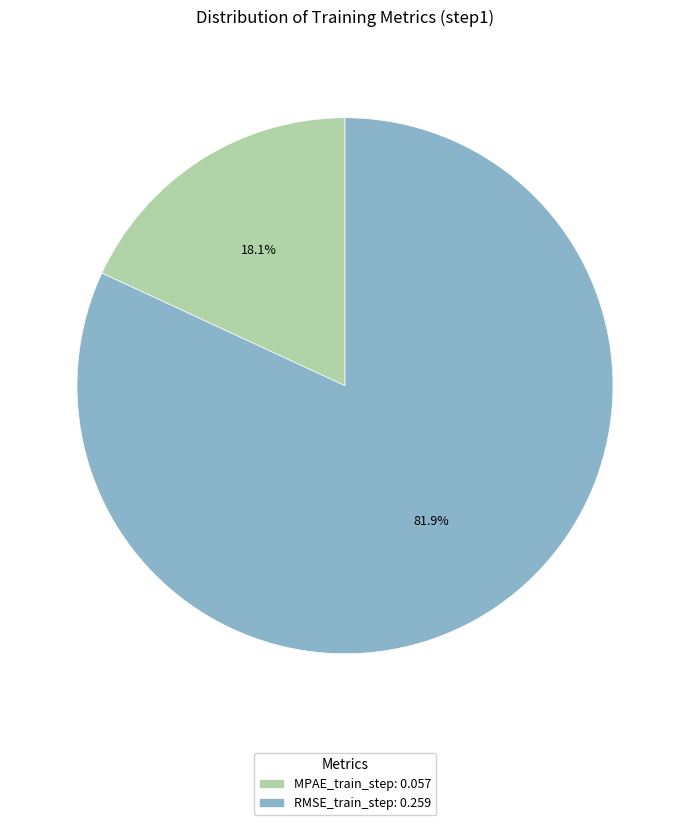

To the nearest percent, what is the average slice percentage?

50%